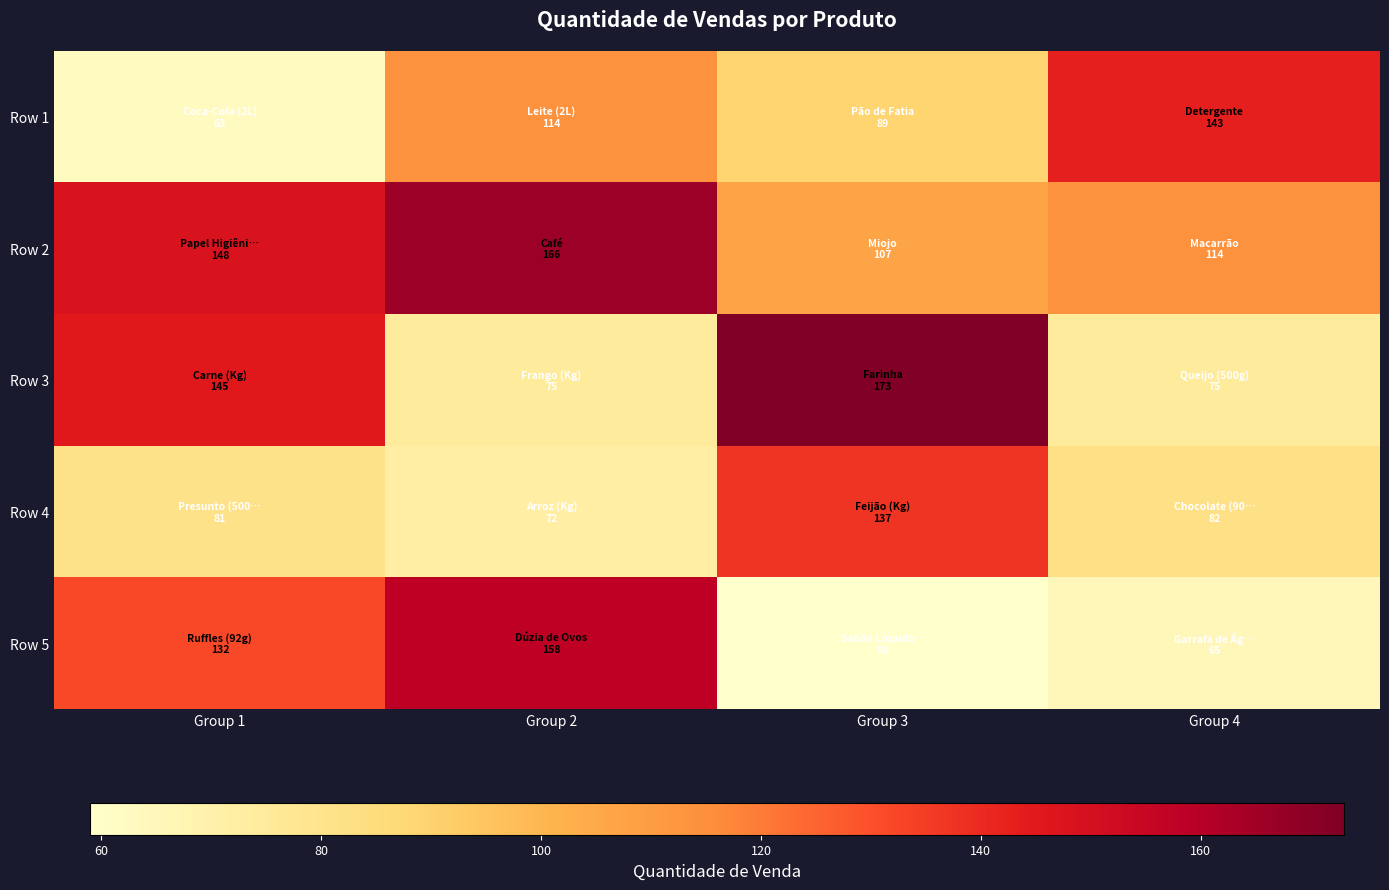

At which category does the chart reach its minimum across all series?

Group 3